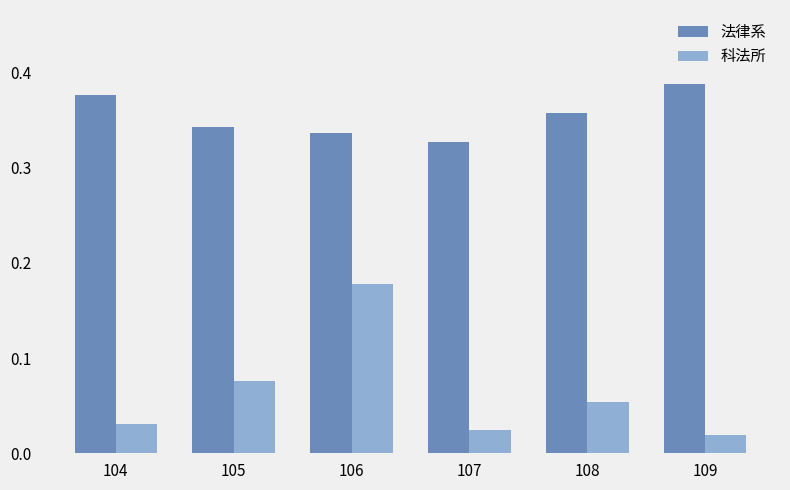

Rank the series by their maximum value, from lowest to highest.

科法所, 法律系